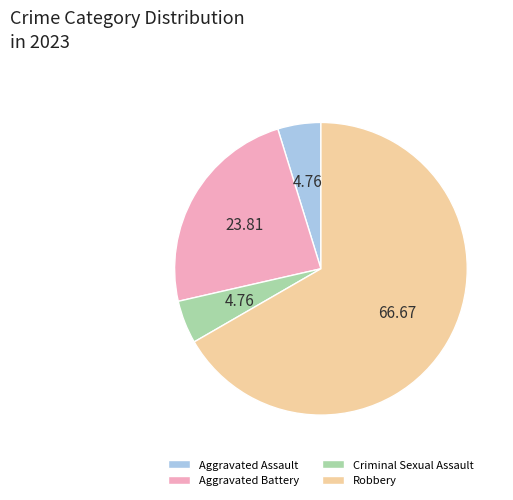

Between Criminal Sexual Assault and Robbery, which is larger?

Robbery